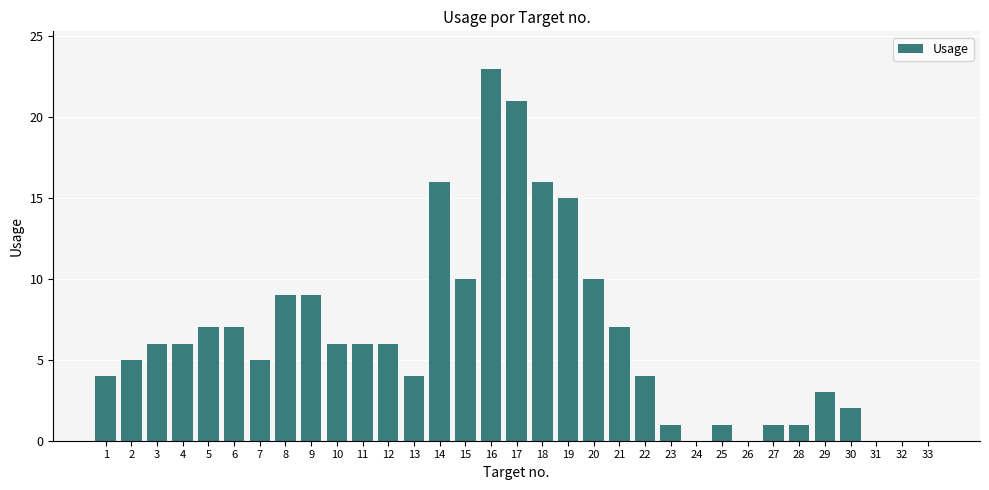

Which category has the highest value across all series?

16